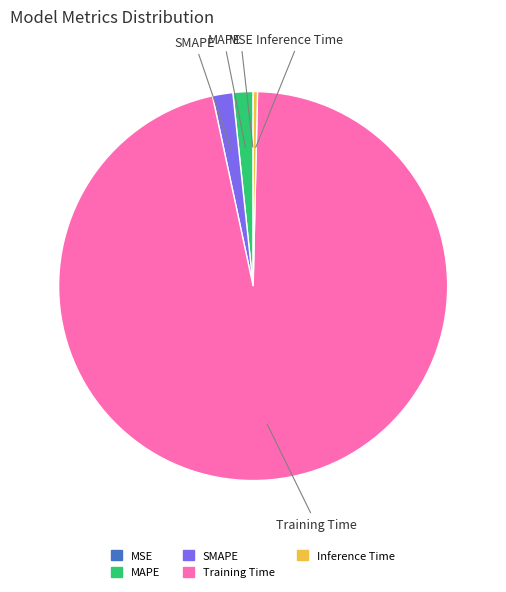

Does MAPE account for over 50% of the chart?

No